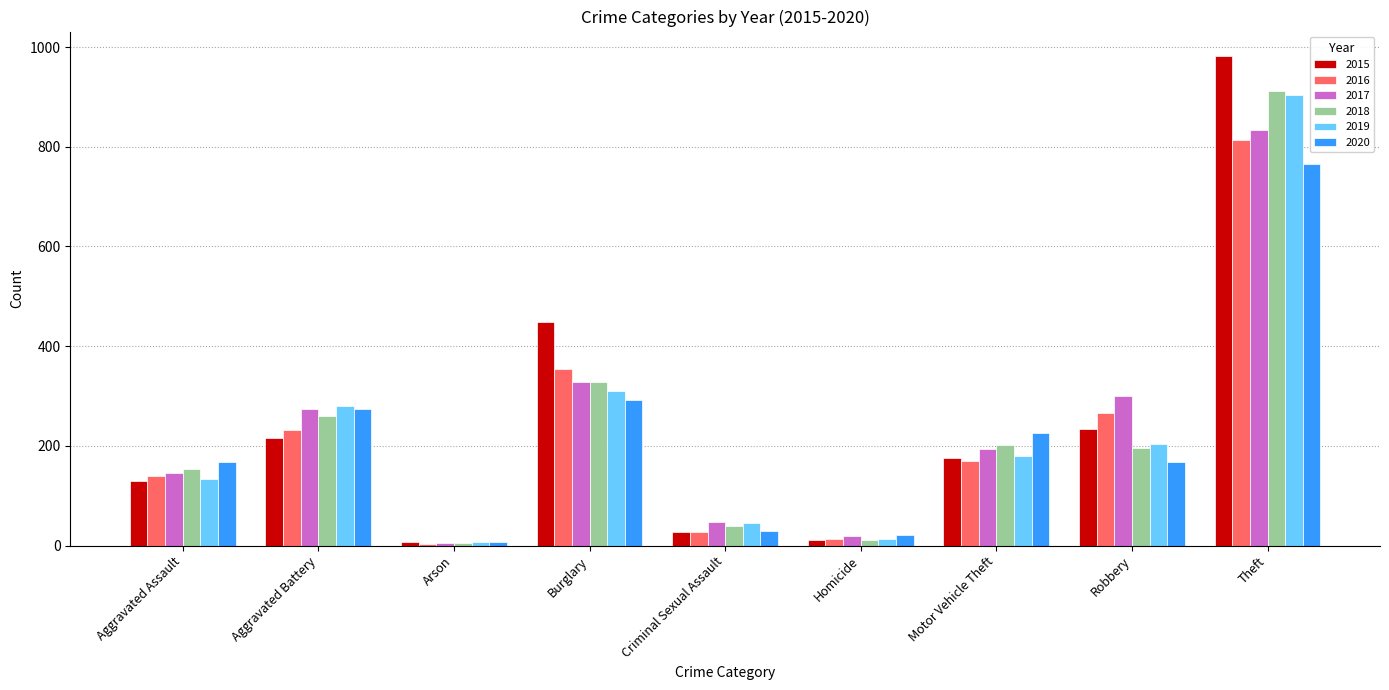

What is the difference between the 2018 values at Theft and Robbery?

717